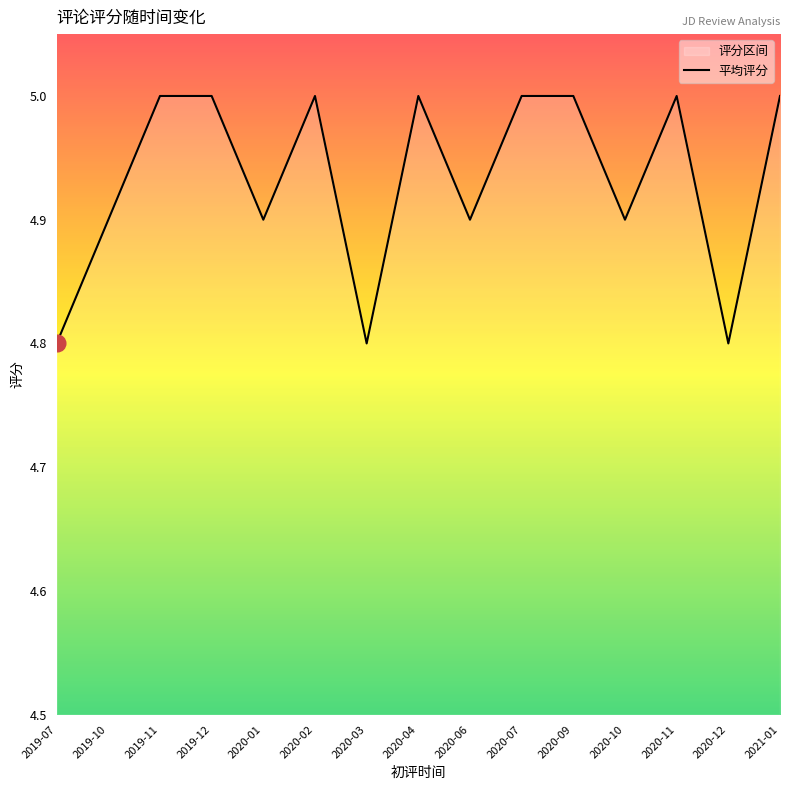

Does the chart have visible grid lines?

No